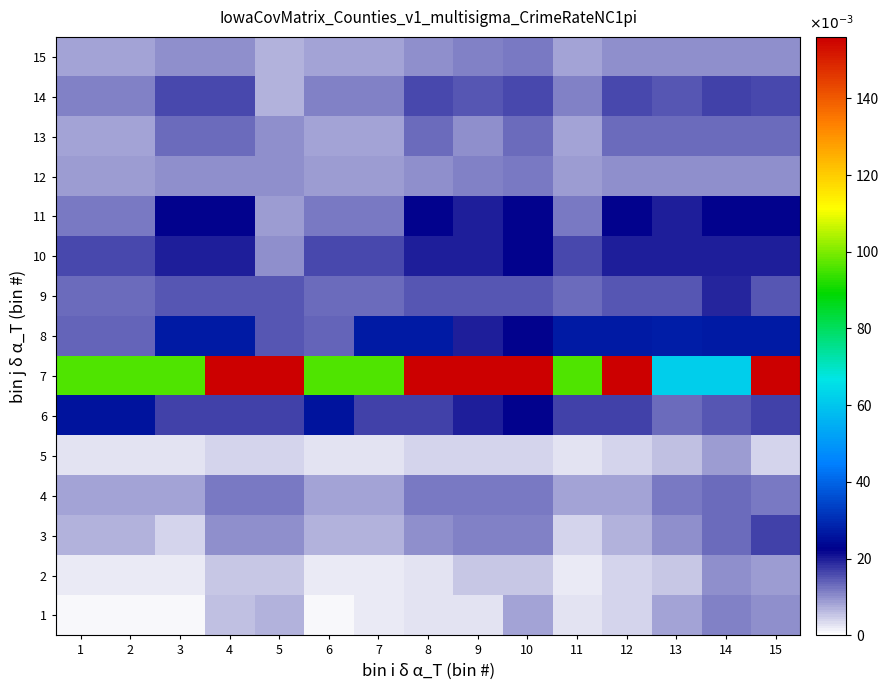

Reading right to left, what are all the values shown in this chart?

1: 15=10	14=11	13=8	12=4	11=3	10=8	9=3	8=3	7=2	6=1	5=7	4=6	3=1	2=1	1=1
2: 15=9	14=10	13=5	12=4	11=2	10=5	9=5	8=3	7=2	6=2	5=5	4=5	3=2	2=2	1=2
3: 15=17	14=13	13=10	12=7	11=4	10=11	9=11	8=10	7=7	6=7	5=10	4=10	3=4	2=7	1=7
4: 15=12	14=13	13=12	12=8	11=8	10=12	9=12	8=12	7=8	6=8	5=12	4=12	3=8	2=8	1=8
5: 15=4	14=9	13=6	12=4	11=3	10=4	9=4	8=4	7=3	6=3	5=4	4=4	3=3	2=3	1=3
6: 15=17	14=15	13=13	12=17	11=17	10=22	9=20	8=17	7=17	6=26	5=17	4=17	3=17	2=26	1=26
7: 15=156	14=62	13=62	12=156	11=96	10=156	9=156	8=156	7=96	6=96	5=156	4=156	3=96	2=96	1=96
8: 15=27	14=27	13=28	12=27	11=27	10=22	9=20	8=27	7=27	6=14	5=15	4=27	3=27	2=14	1=14
9: 15=15	14=19	13=15	12=15	11=13	10=15	9=15	8=15	7=13	6=13	5=15	4=15	3=15	2=13	1=13
10: 15=20	14=20	13=20	12=20	11=16	10=22	9=20	8=20	7=16	6=16	5=10	4=20	3=20	2=16	1=16
11: 15=22	14=22	13=20	12=22	11=12	10=22	9=20	8=22	7=12	6=12	5=9	4=22	3=22	2=12	1=12
12: 15=10	14=10	13=10	12=10	11=9	10=12	9=11	8=10	7=9	6=9	5=10	4=10	3=10	2=9	1=9
13: 15=13	14=13	13=13	12=13	11=8	10=13	9=10	8=13	7=8	6=8	5=10	4=13	3=13	2=8	1=8
14: 15=16	14=17	13=15	12=16	11=11	10=16	9=15	8=16	7=11	6=11	5=7	4=16	3=16	2=11	1=11
15: 15=10	14=10	13=10	12=10	11=8	10=12	9=11	8=10	7=8	6=8	5=7	4=10	3=10	2=8	1=8